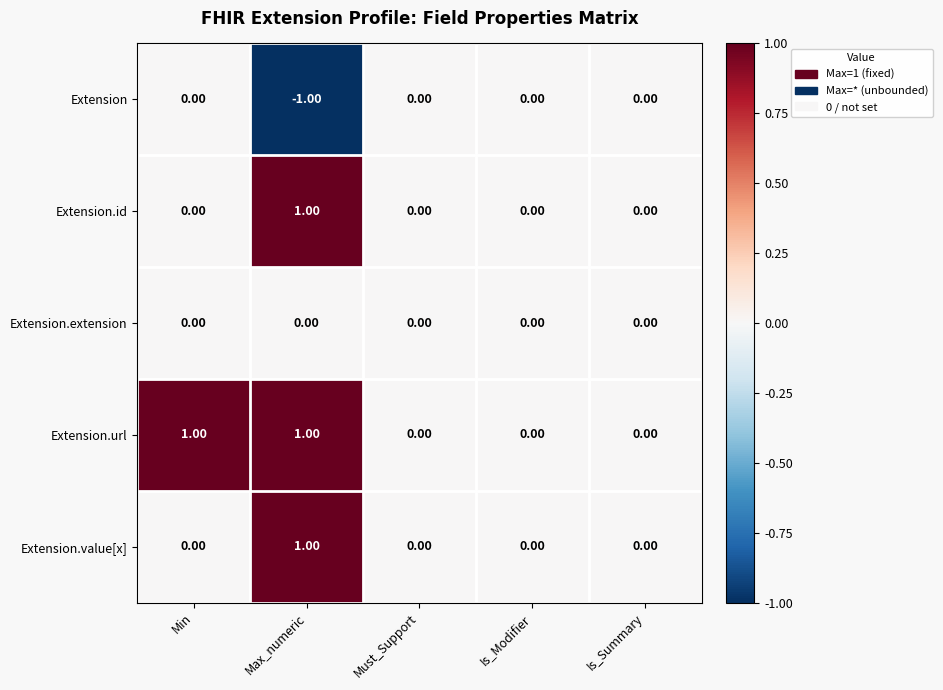

At which label does Extension.value[x] reach its peak?

Max_numeric